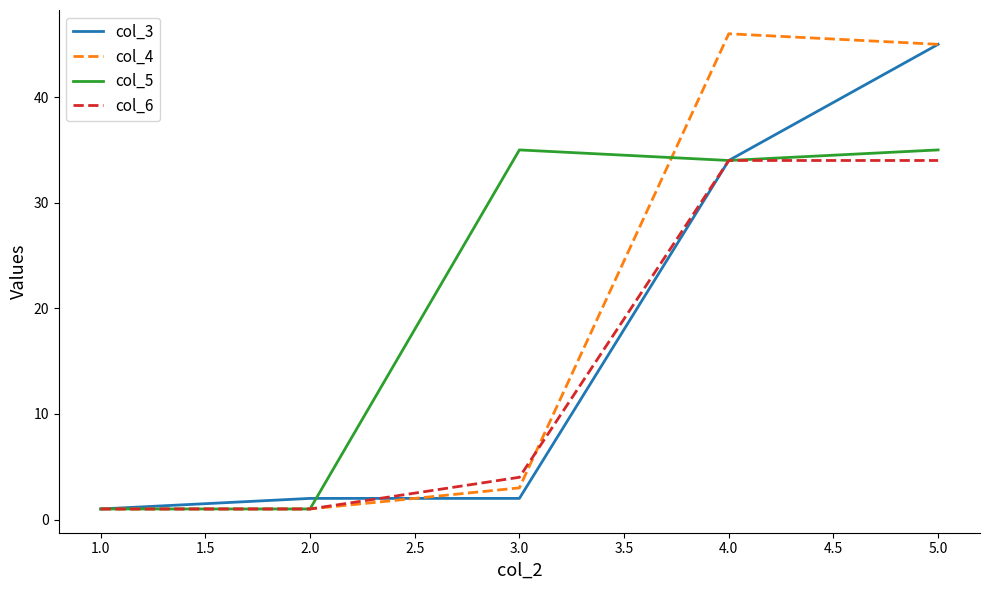

Which category has the highest value across all series?

4.0